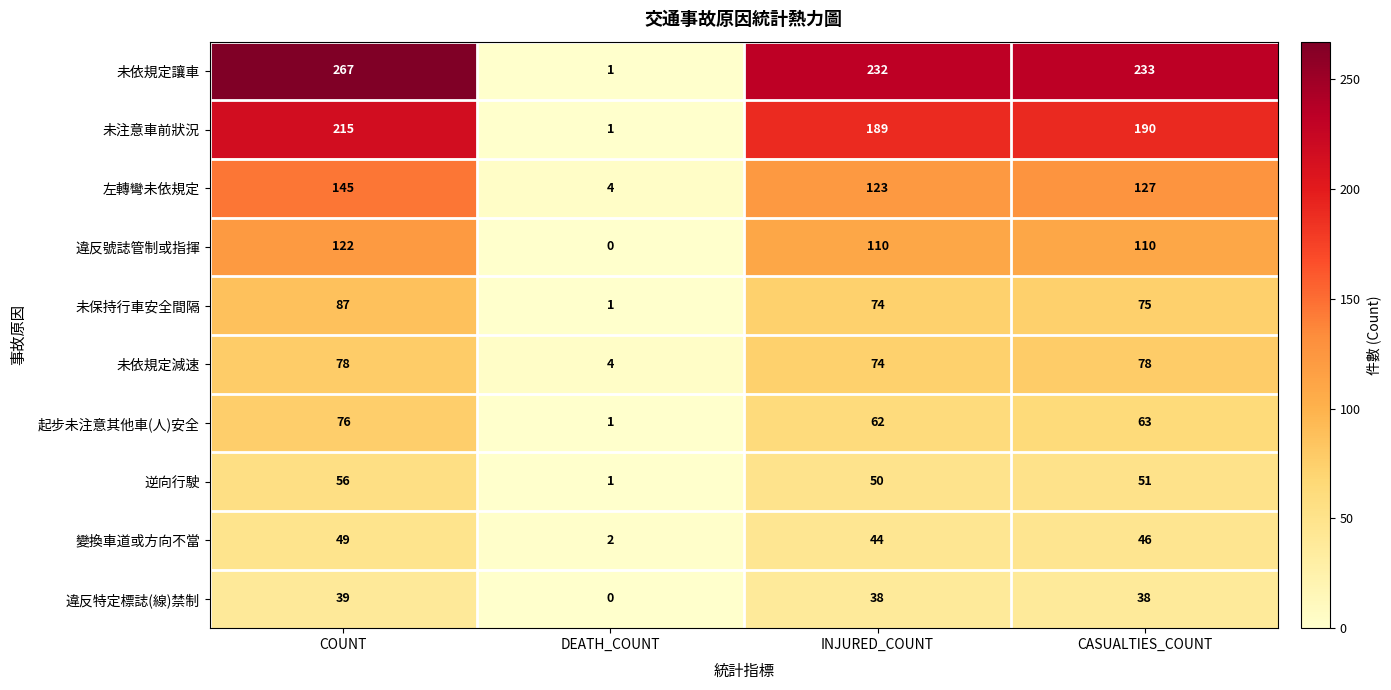

At which category is the sum across all series the highest?

COUNT